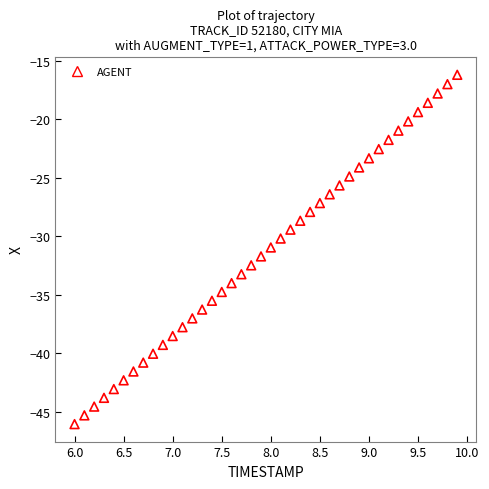

What is the range of Y values (max minus min)?

29.8